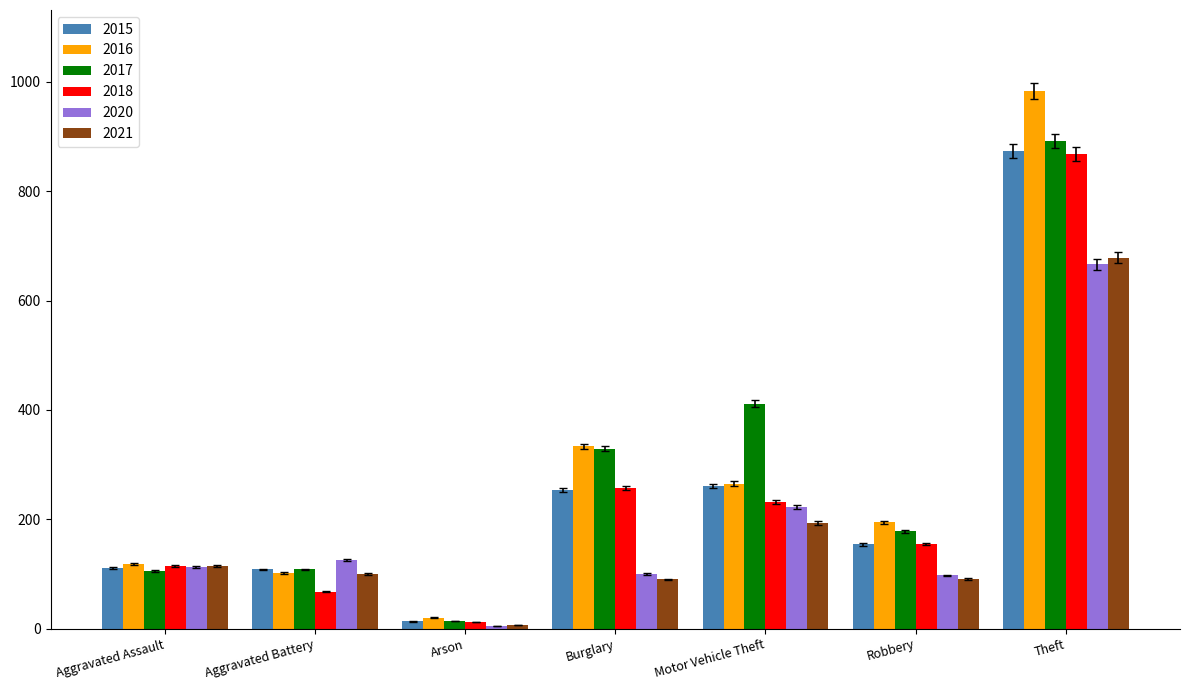

List the labels in order of 2018 value, largest first.

Theft, Burglary, Motor Vehicle Theft, Robbery, Aggravated Assault, Aggravated Battery, Arson